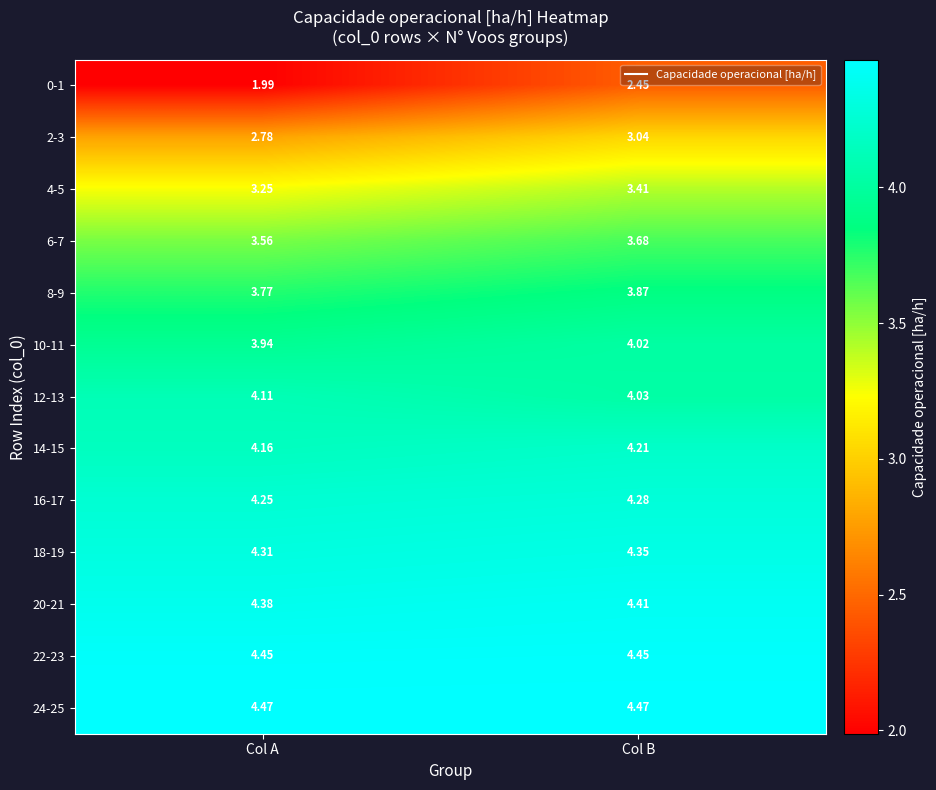

Which series has the largest range (max minus min)?

0-1